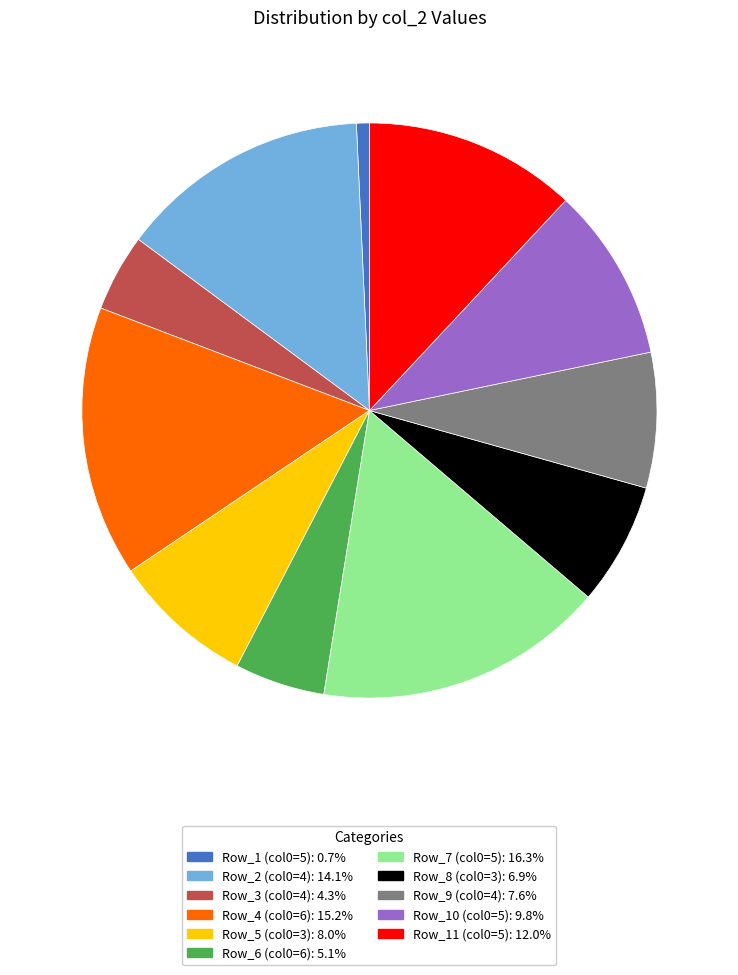

Does any single category account for the majority?

No